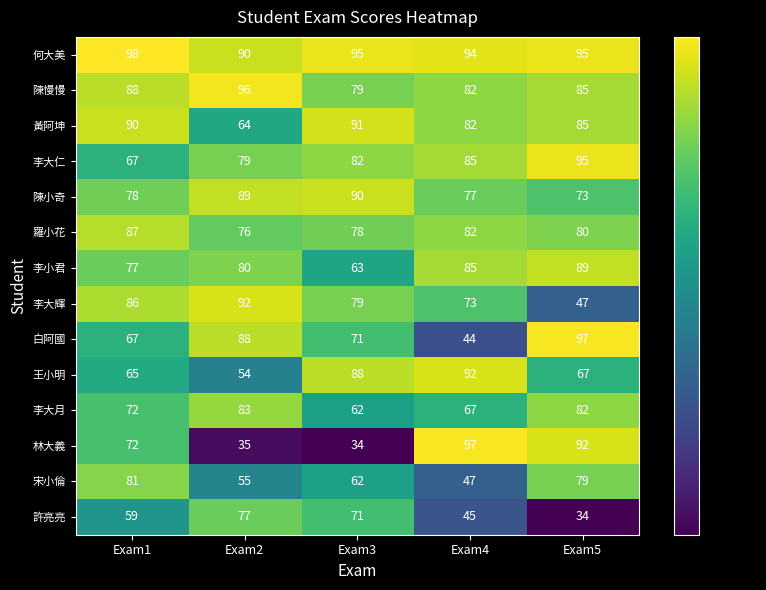

Which series has the largest total across all categories?

何大美